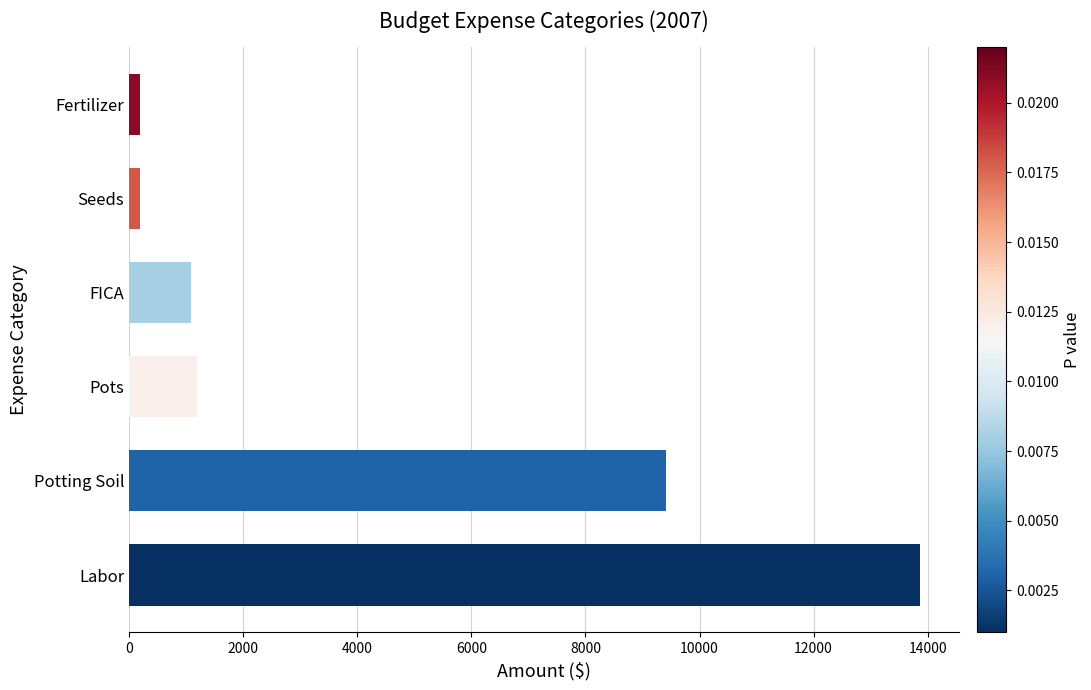

What is the average value?

4323